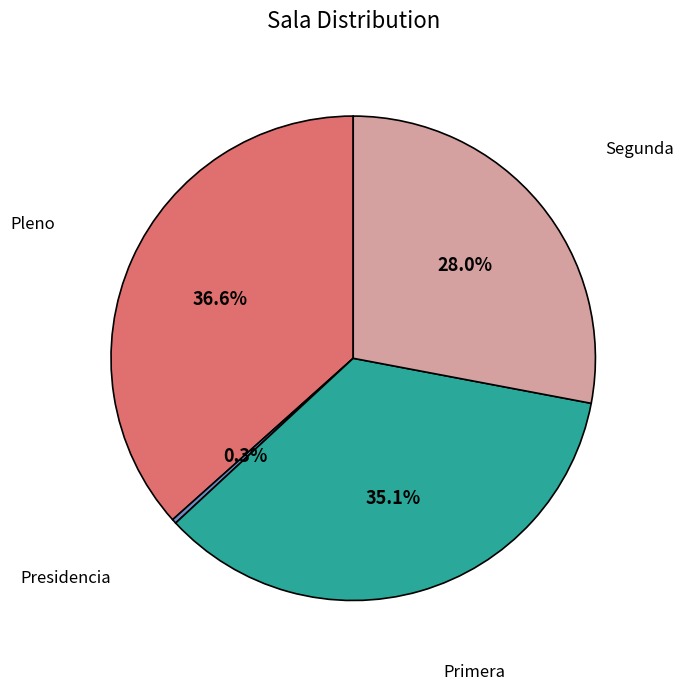

To the nearest percent, what is the average slice percentage?

25%